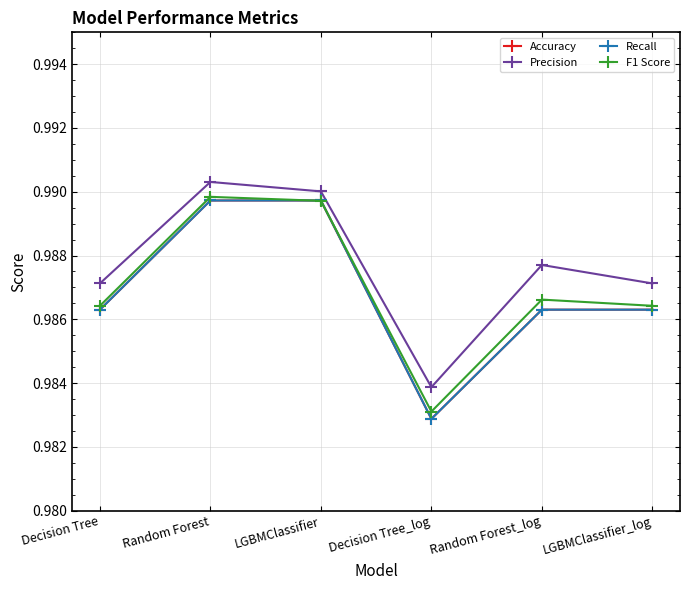

Reading right to left, what are all the values shown in this chart?

Accuracy: LGBMClassifier_log=1.0	Random Forest_log=1.0	Decision Tree_log=1.0	LGBMClassifier=1.0	Random Forest=1.0	Decision Tree=1.0
Precision: LGBMClassifier_log=1.0	Random Forest_log=1.0	Decision Tree_log=1.0	LGBMClassifier=1.0	Random Forest=1.0	Decision Tree=1.0
Recall: LGBMClassifier_log=1.0	Random Forest_log=1.0	Decision Tree_log=1.0	LGBMClassifier=1.0	Random Forest=1.0	Decision Tree=1.0
F1 Score: LGBMClassifier_log=1.0	Random Forest_log=1.0	Decision Tree_log=1.0	LGBMClassifier=1.0	Random Forest=1.0	Decision Tree=1.0